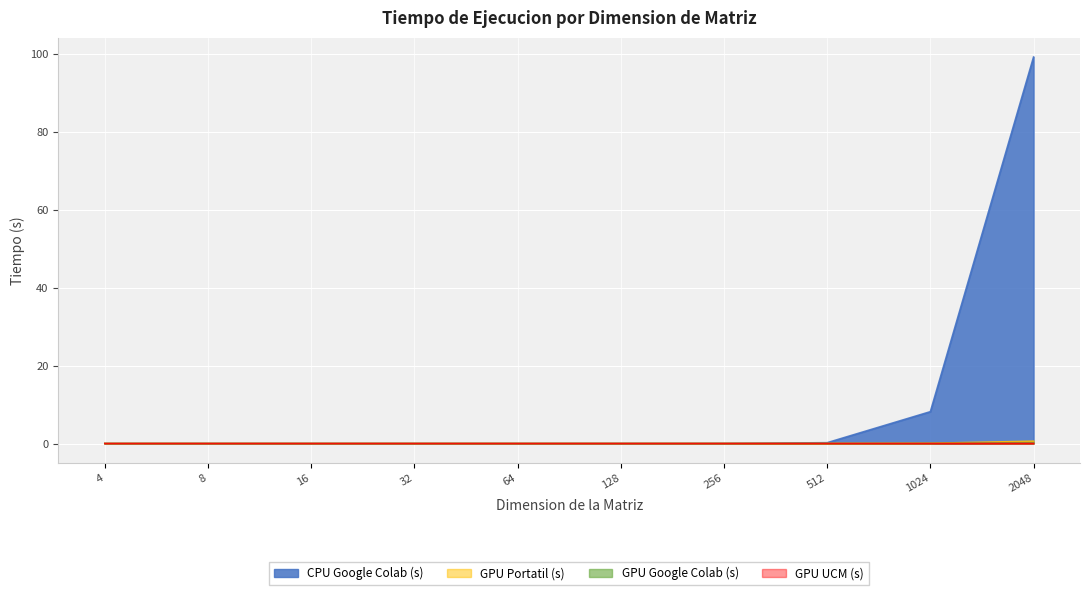

Which series changed the most between 8 and 64?

CPU Google Colab (s)